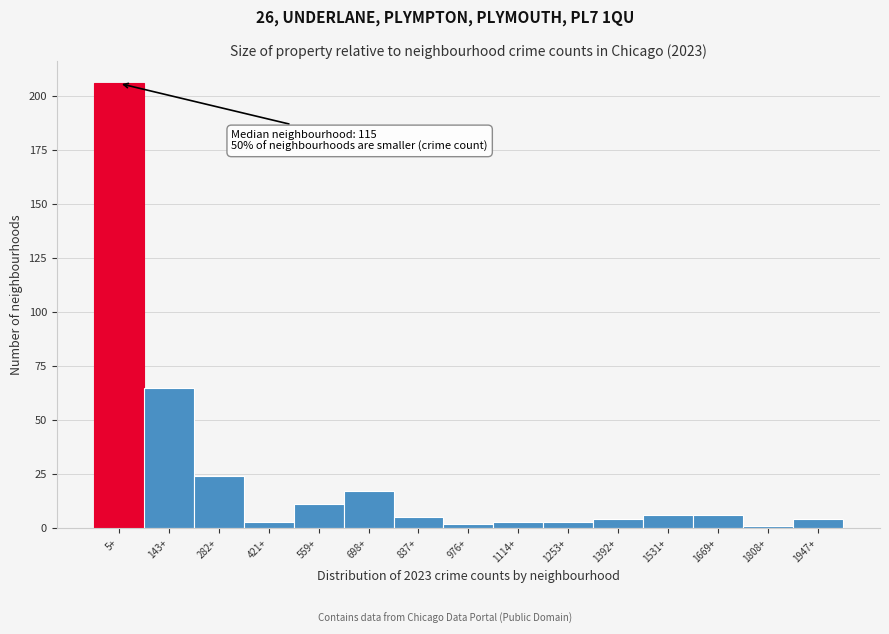

Reading left to right, transcribe all the data shown in this chart.

206	65	24	3	11	17	5	2	3	3	4	6	6	1	4